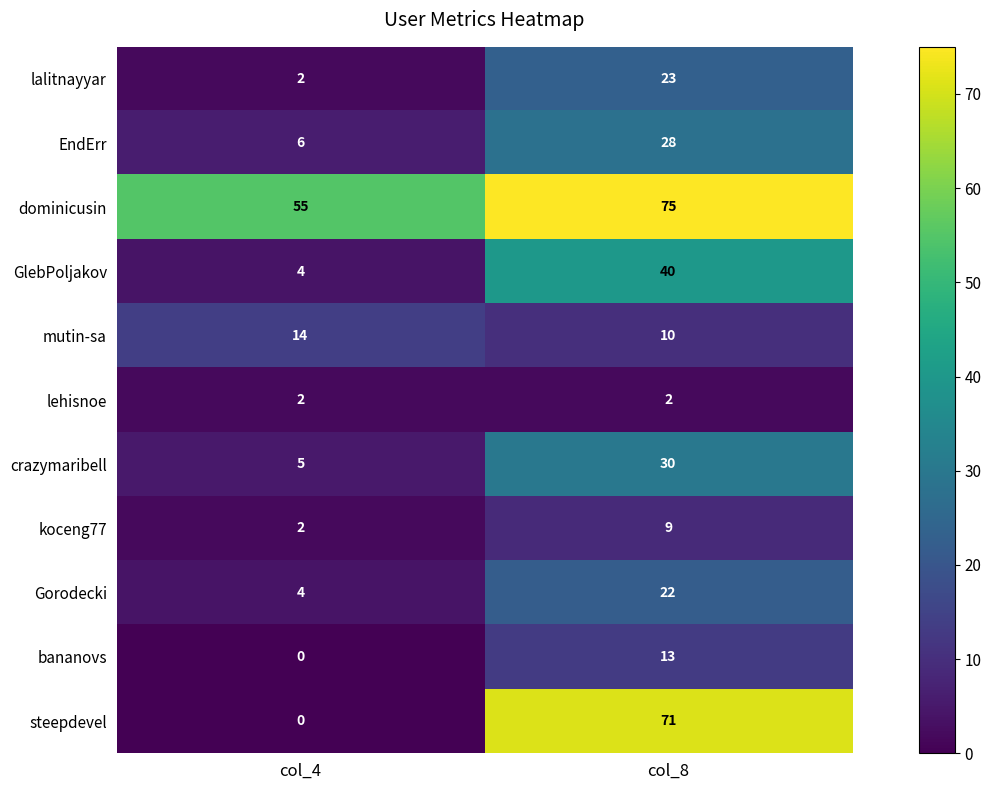

Reading left to right, list all the values displayed in this chart.

lalitnayyar: 2	23
EndErr: 6	28
dominicusin: 55	75
GlebPoljakov: 4	40
mutin-sa: 14	10
lehisnoe: 2	2
crazymaribell: 5	30
koceng77: 2	9
Gorodecki: 4	22
bananovs: 0	13
steepdevel: 0	71